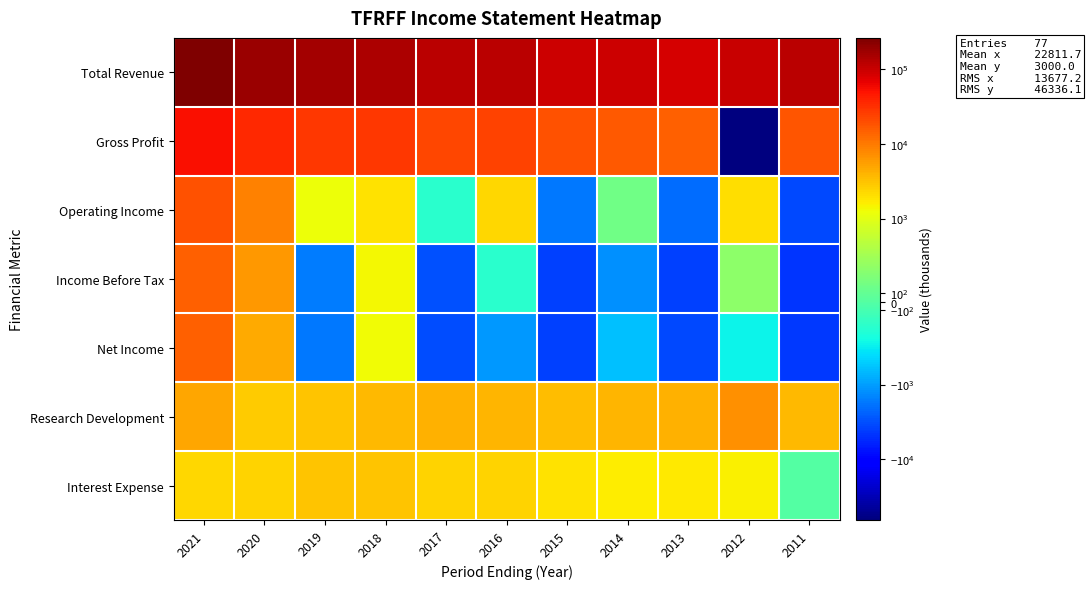

Count the number of data series in this chart.

7